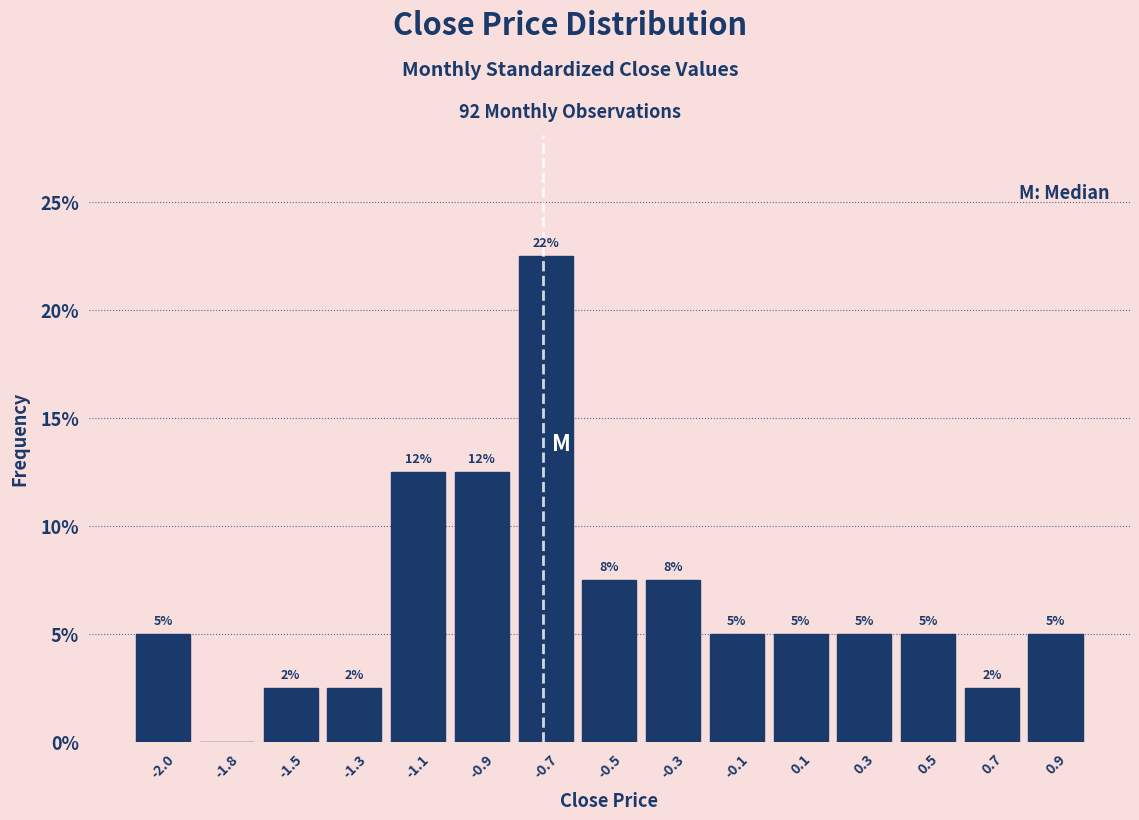

Are the bars horizontal?

No